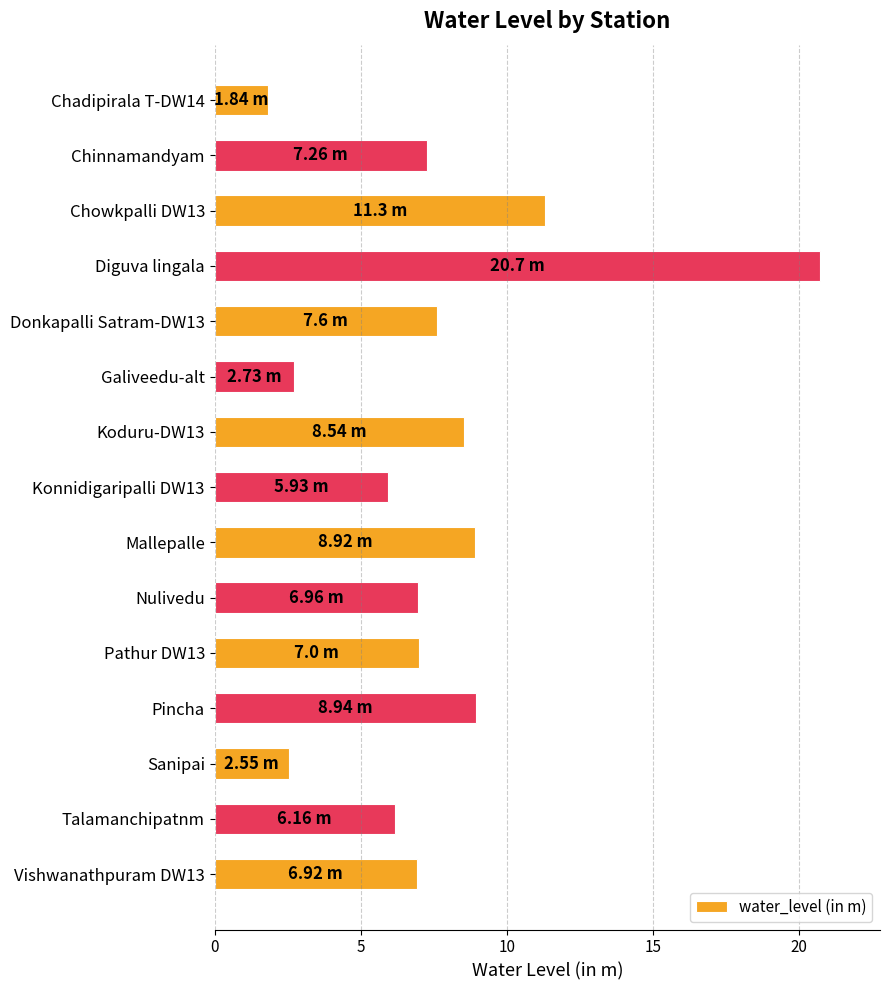

What is the label of the 2nd bar from the top?

Chinnamandyam